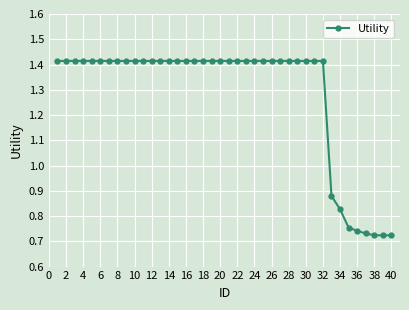

How many values are between 1 and 2?

32